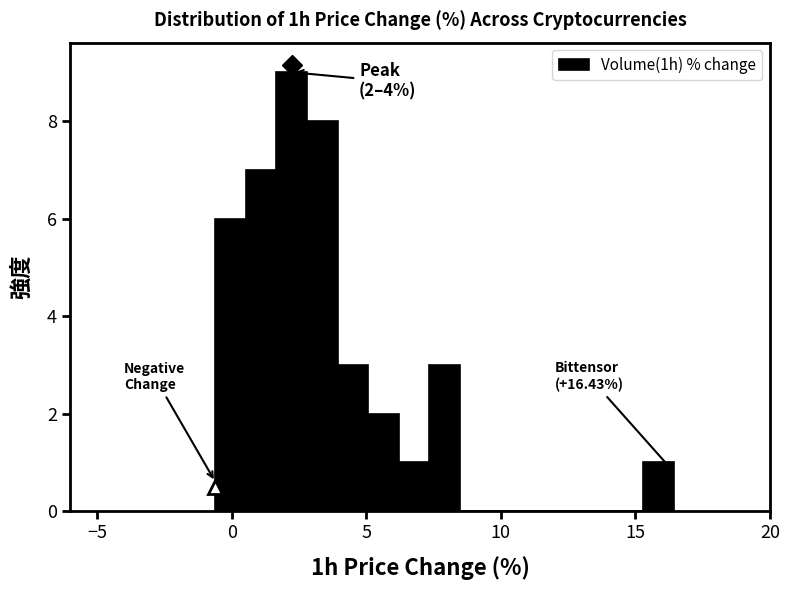

Read against the x-axis, roughly where is the centre of the tallest bar?

2.0